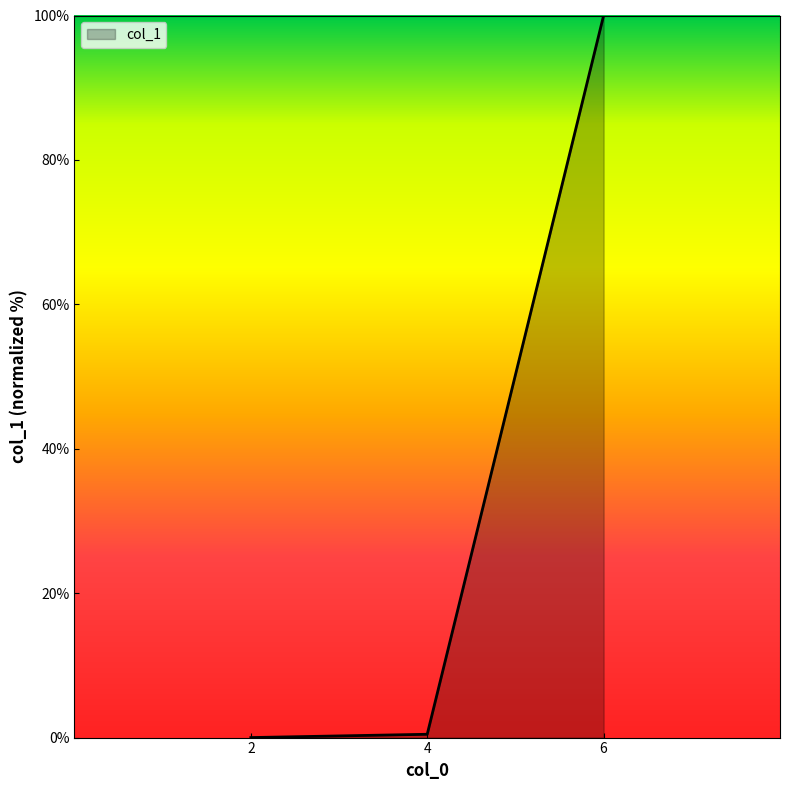

The chart shows a value of 64.4 at 6. True or false?

False